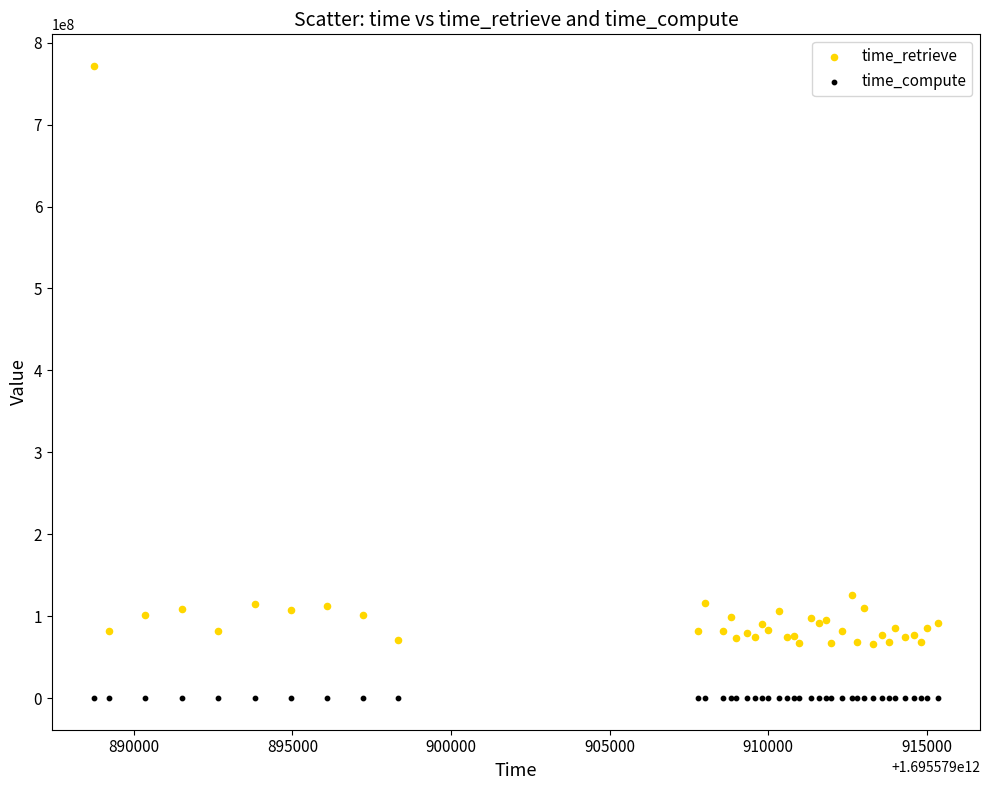

Which series contains the lowest Y value?

time_compute